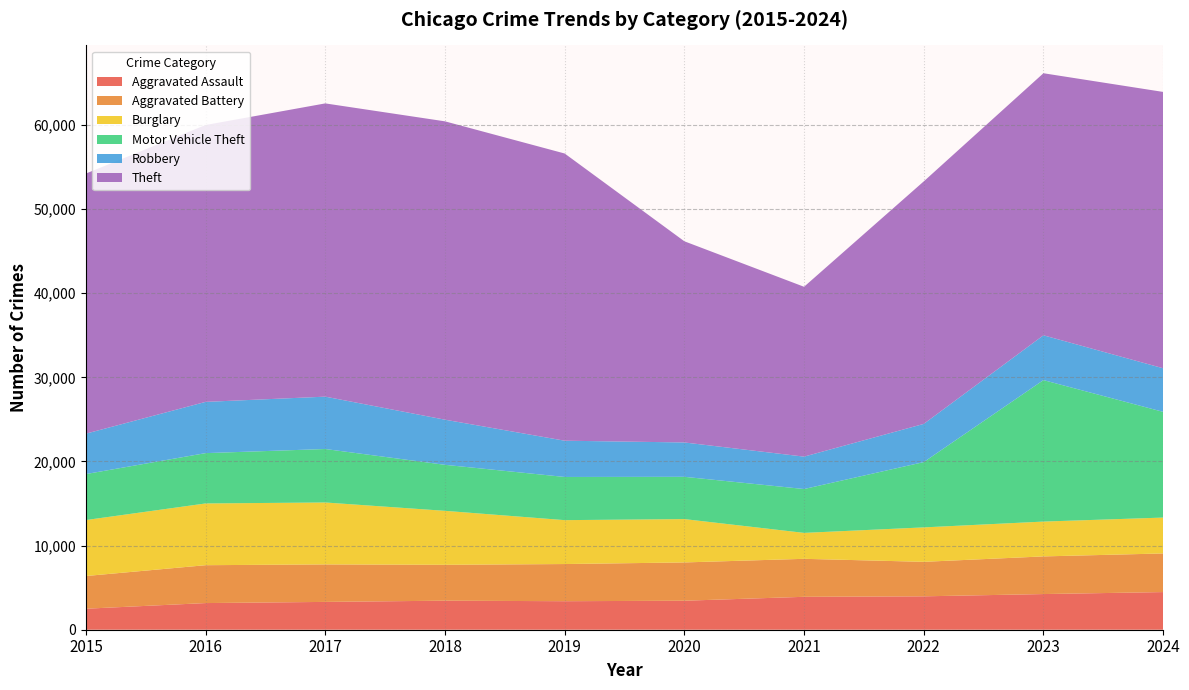

Reading right to left, transcribe all the data shown in this chart.

Aggravated Assault: 2024=4475	2023=4239	2022=3970	2021=3912	2020=3447	2019=3390	2018=3452	2017=3307	2016=3168	2015=2497
Aggravated Battery: 2024=4591	2023=4475	2022=4100	2021=4515	2020=4551	2019=4417	2018=4264	2017=4456	2016=4502	2015=3886
Burglary: 2024=4265	2023=4141	2022=4094	2021=3084	2020=5152	2019=5219	2018=6416	2017=7362	2016=7340	2015=6653
Motor Vehicle Theft: 2024=12566	2023=16817	2022=7761	2021=5213	2020=5026	2019=5132	2018=5469	2017=6356	2016=5981	2015=5466
Robbery: 2024=5182	2023=5325	2022=4539	2021=3851	2020=4083	2019=4310	2018=5364	2017=6223	2016=6091	2015=4803
Theft: 2024=32846	2023=31149	2022=28826	2021=20189	2020=23912	2019=34137	2018=35464	2017=34857	2016=32909	2015=30918